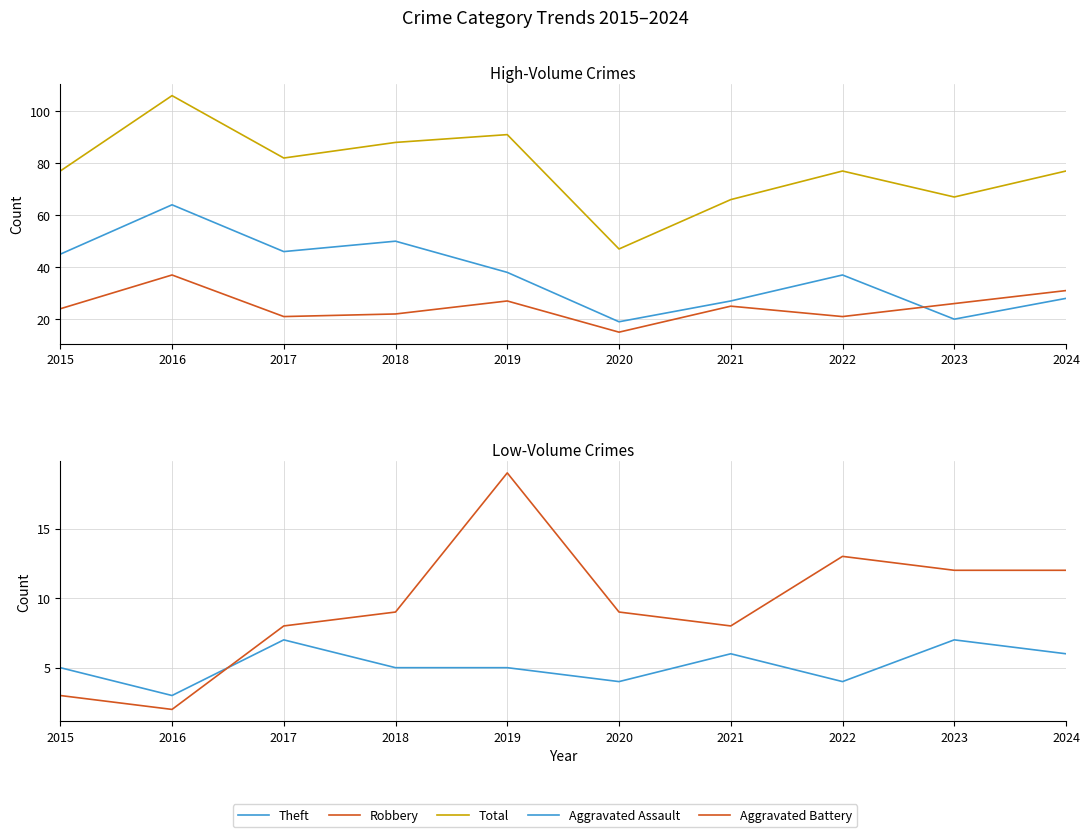

Is the value of Robbery at 2016 greater than the value of Total at 2022?

No